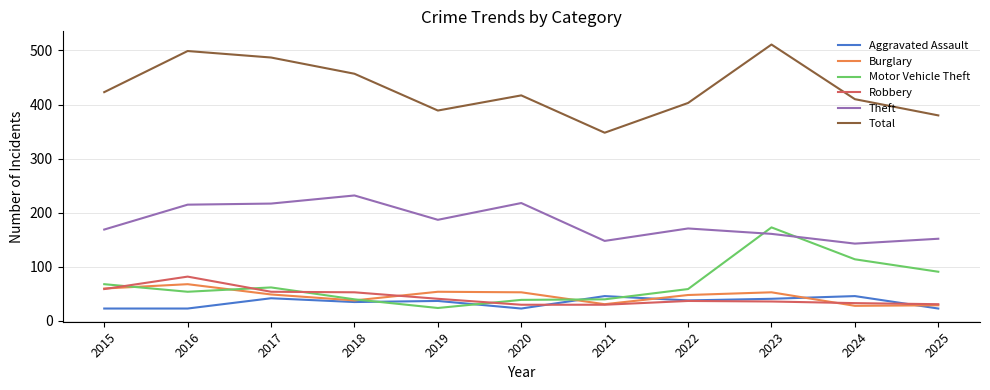

At which category is the sum across all series the highest?

2023